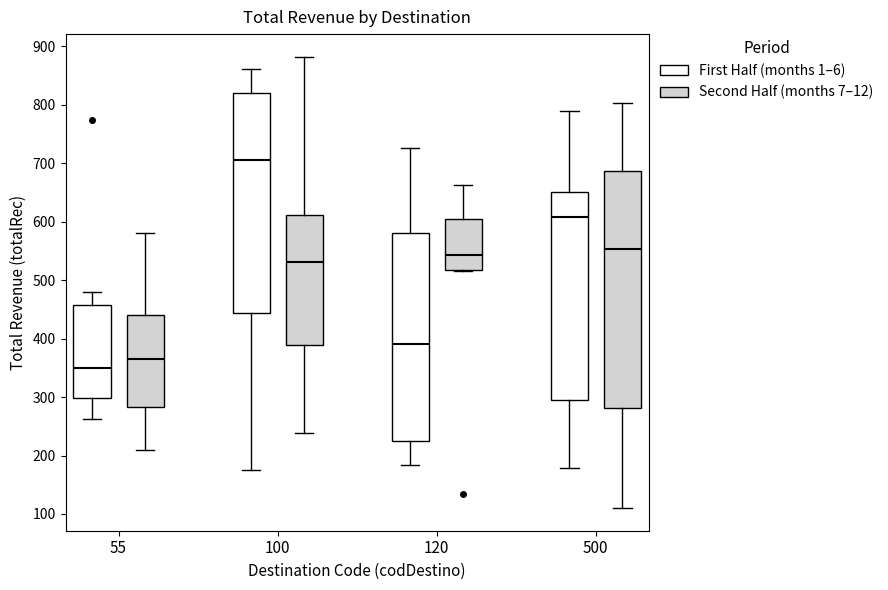

Which box has the highest median line?

100 (First Half (months 1–6))